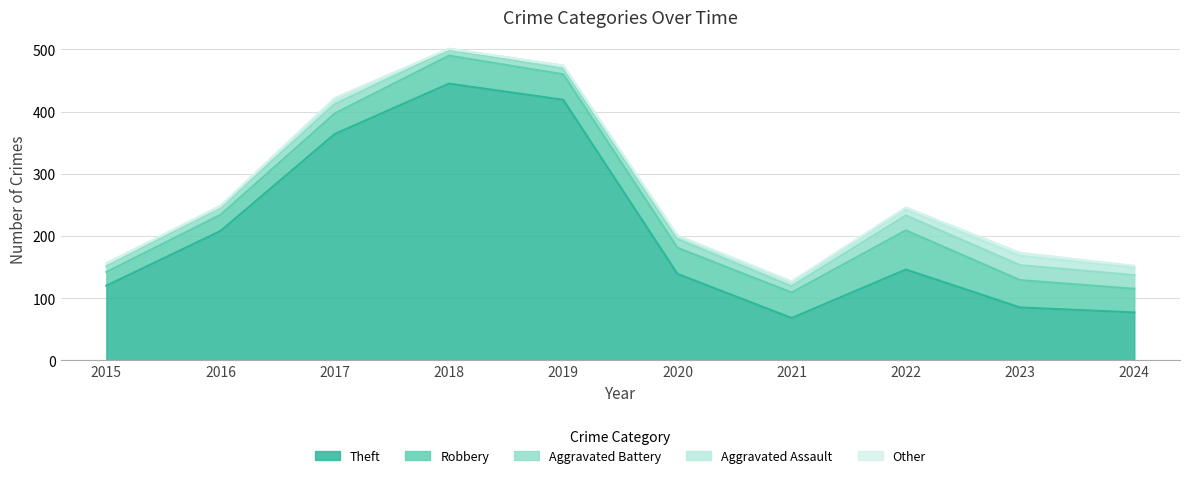

Which series has the largest total across all categories?

Theft